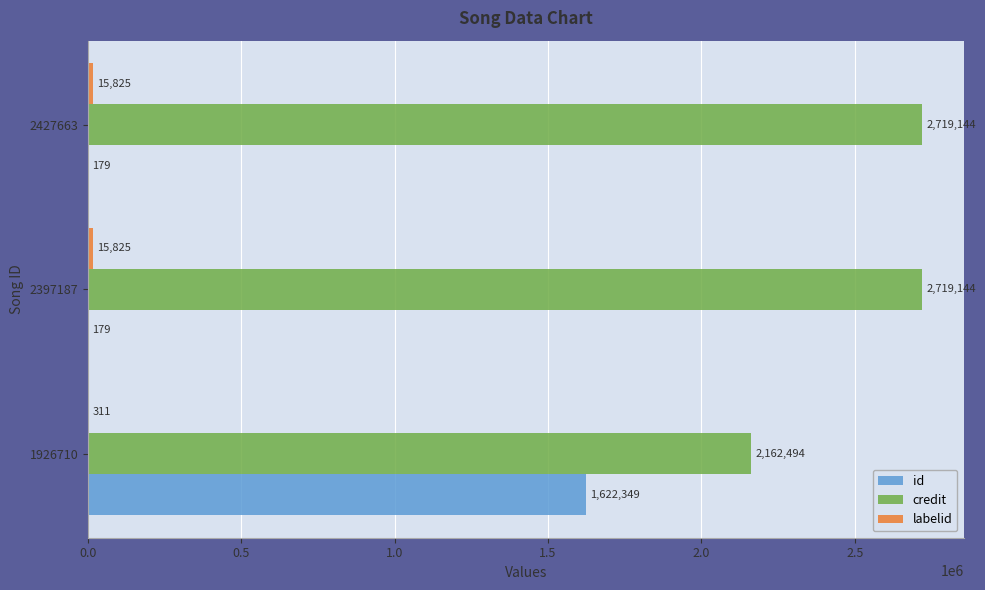

Is it true that id equals 810737 at 1926710?

False